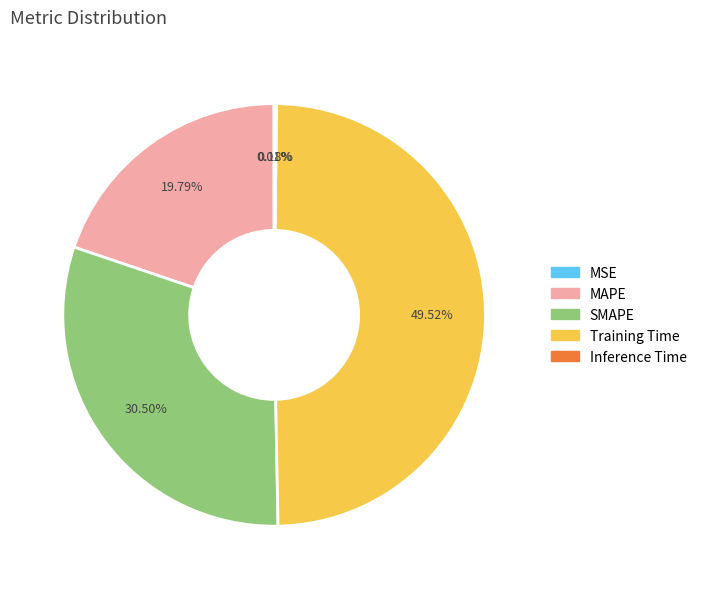

What is the largest slice in the pie chart?

Training Time